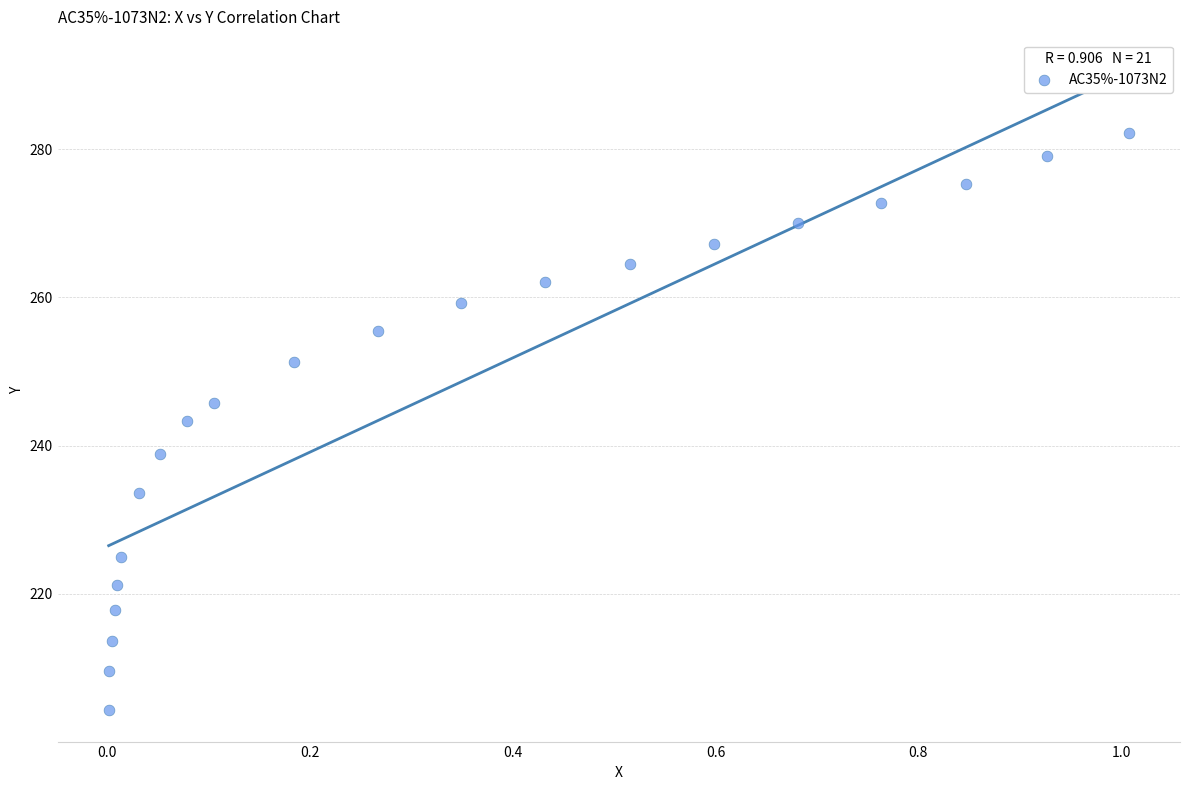

What is the range of X values (max minus min)?

1.0